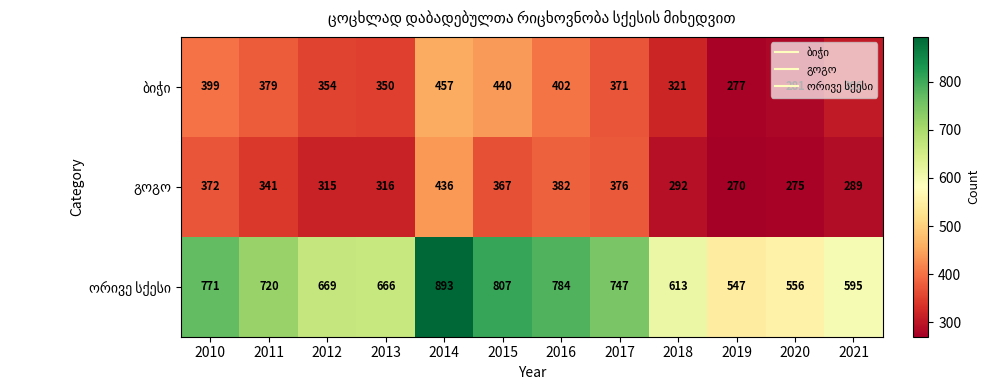

At how many categories does at least one series exceed 455?

12